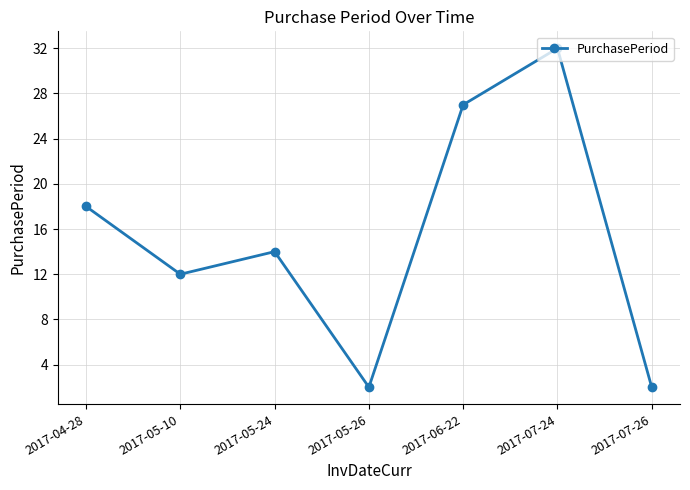

What is the label of the 4th point from the left?

2017-05-26